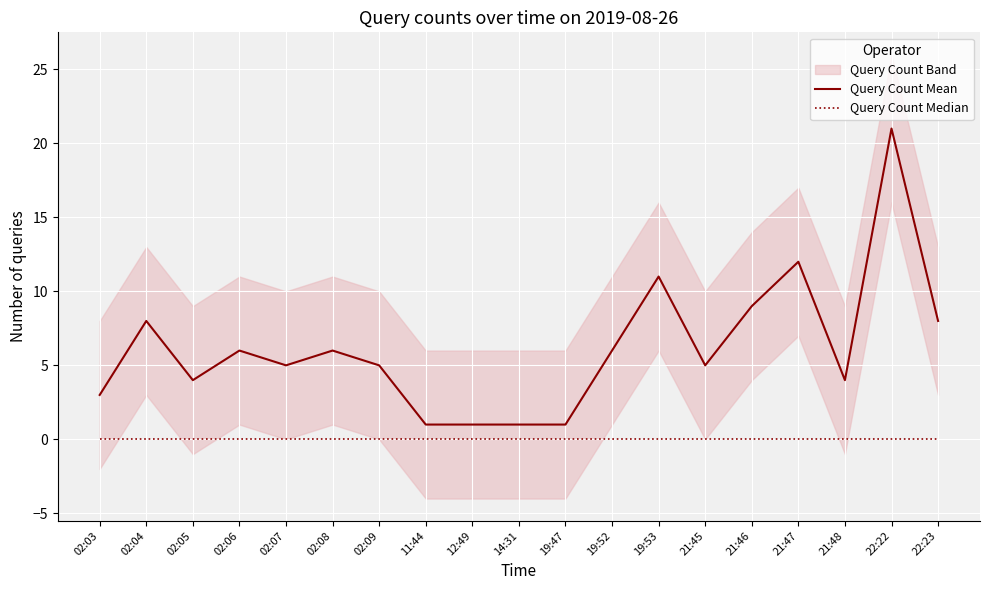

True or false: Query Count Mean and Query Count Median intersect in this chart.

False